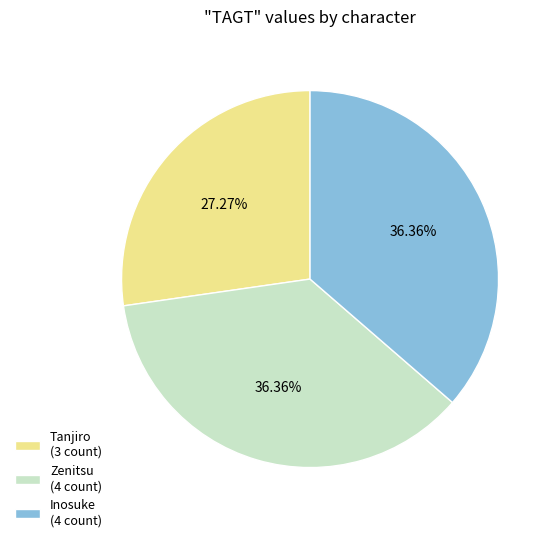

Do Tanjiro and Zenitsu together represent more than half of the pie?

Yes